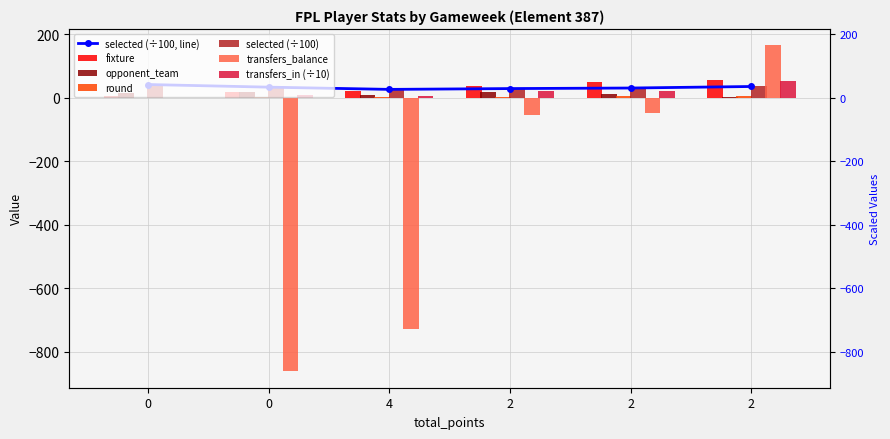

How many bars are there in each group?

6